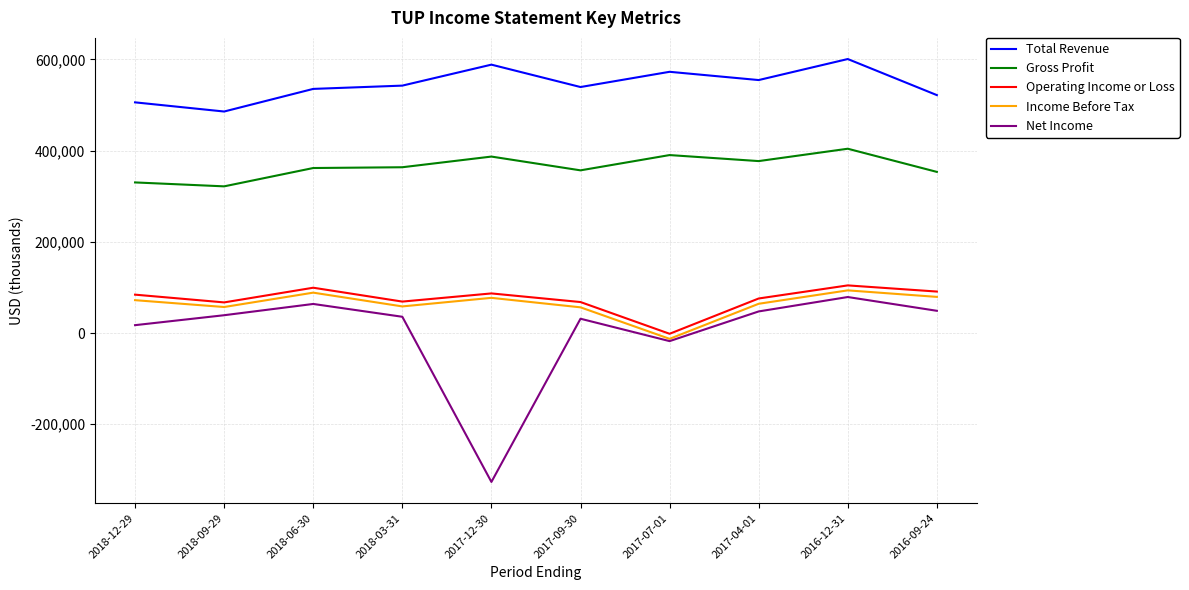

Where is the first local maximum for Net Income?

2018-06-30